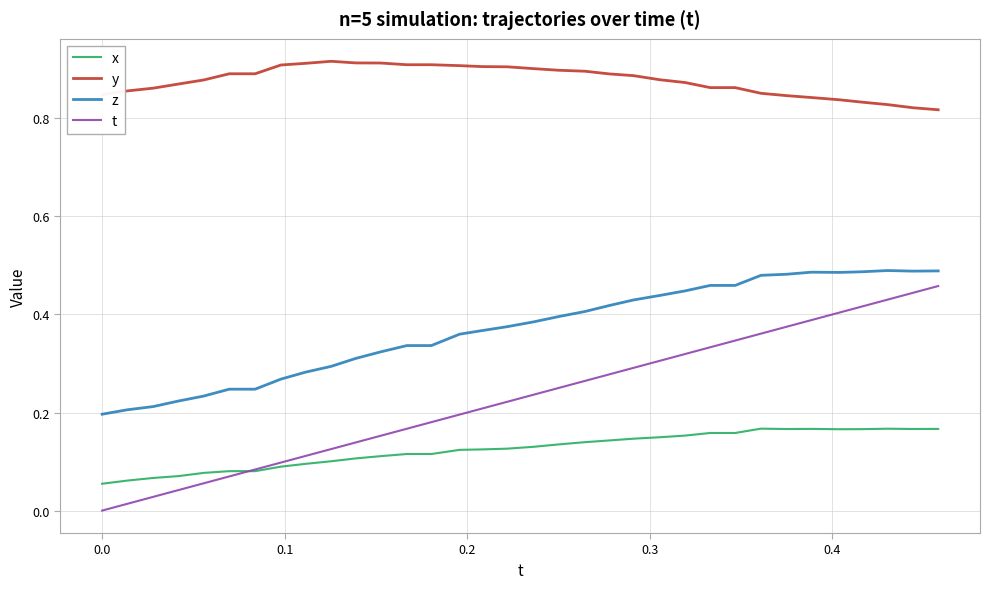

Count the z values in the range 0 to 1.

34